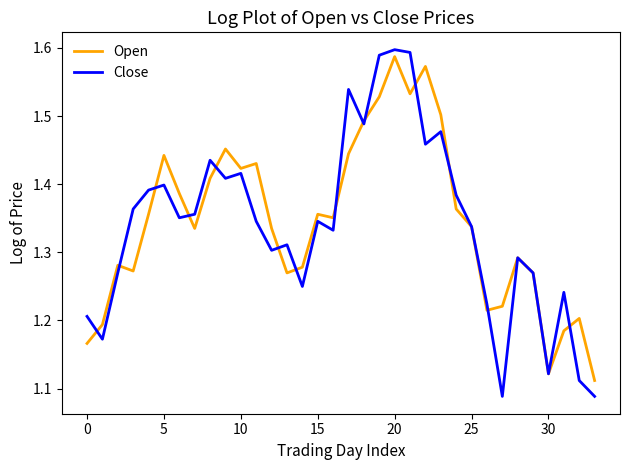

What is the difference between the maximum and minimum values in the Open series?

0.5